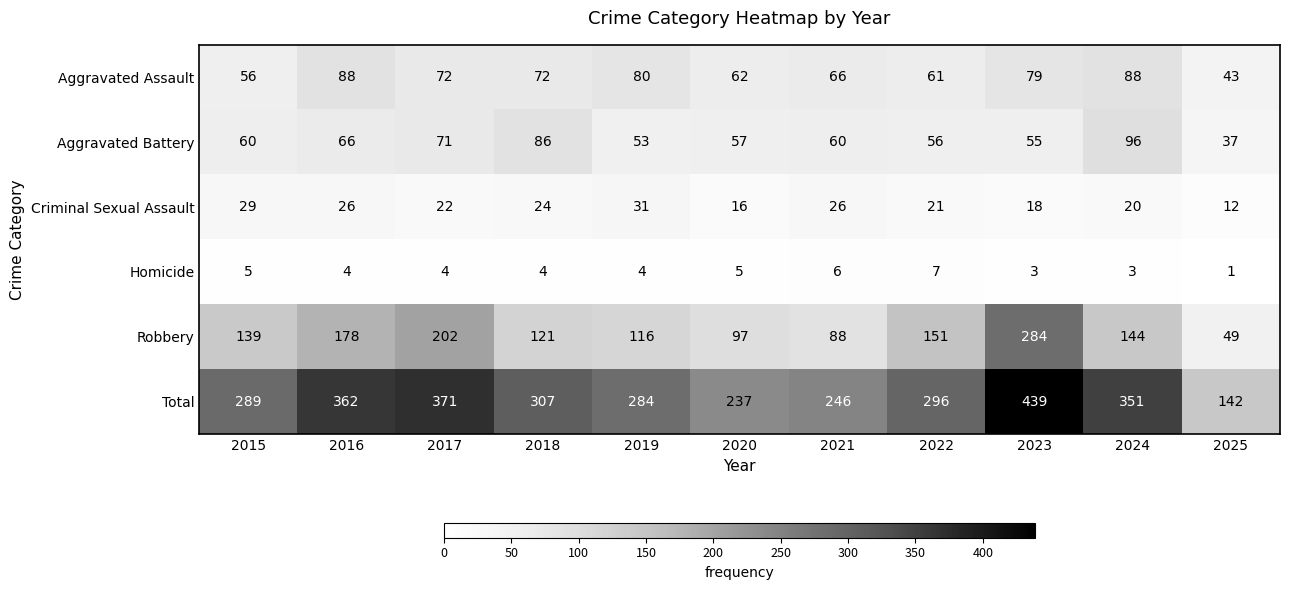

List the series in order of their peak value, lowest first.

Homicide, Criminal Sexual Assault, Aggravated Assault, Aggravated Battery, Robbery, Total